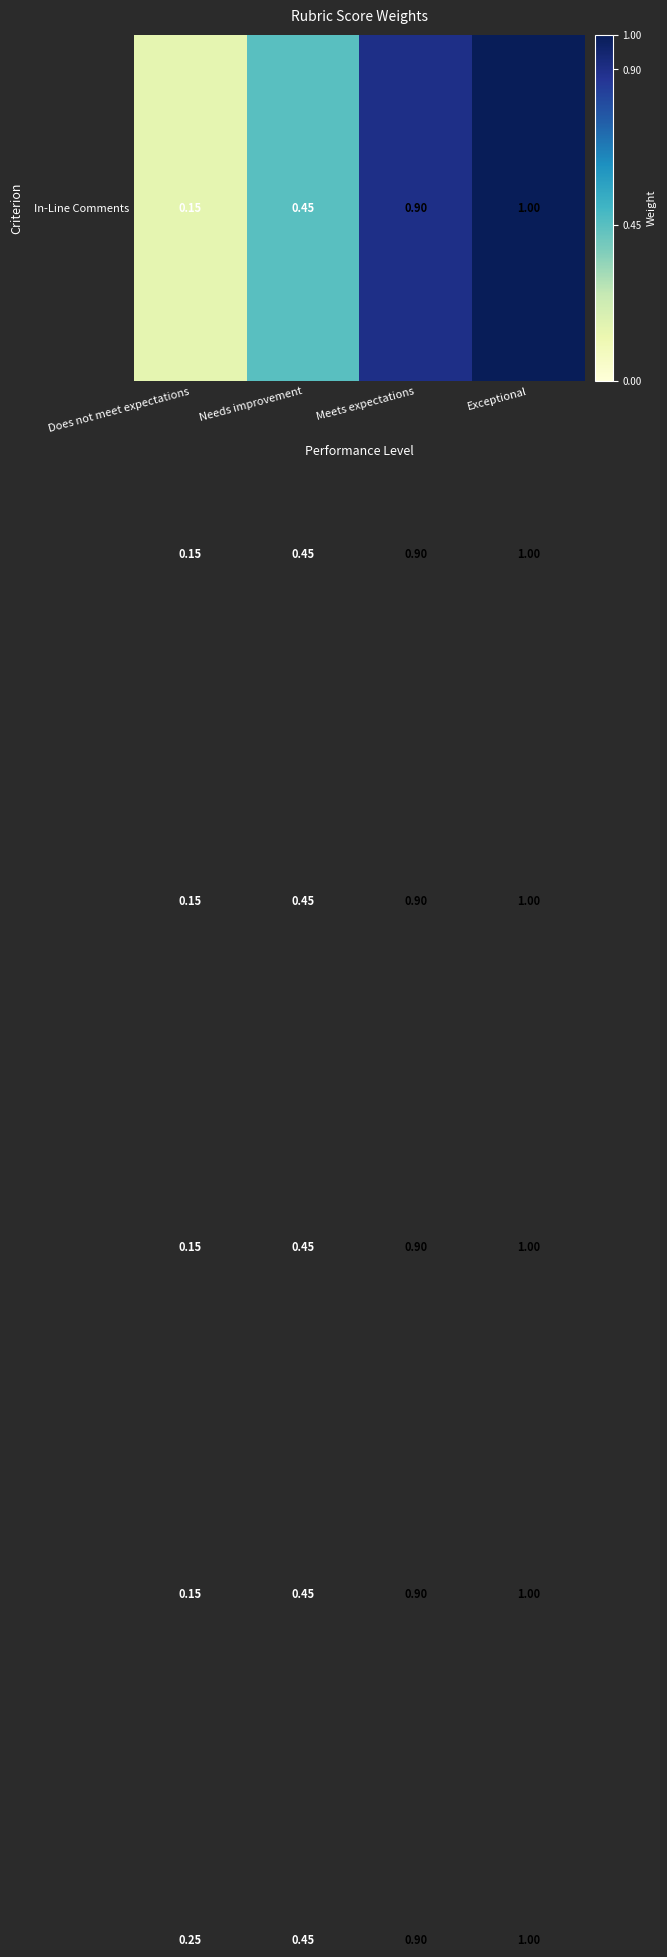

Which label corresponds to the largest value in the chart?

Exceptional